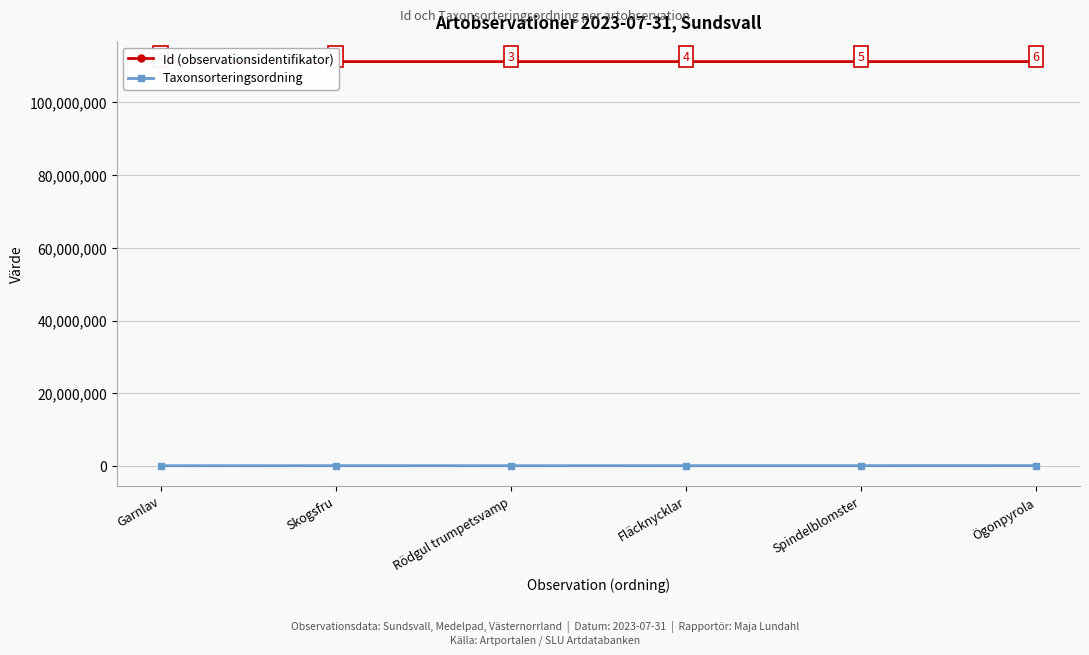

What is the average value of the Id (observationsidentifikator) series?

111198132